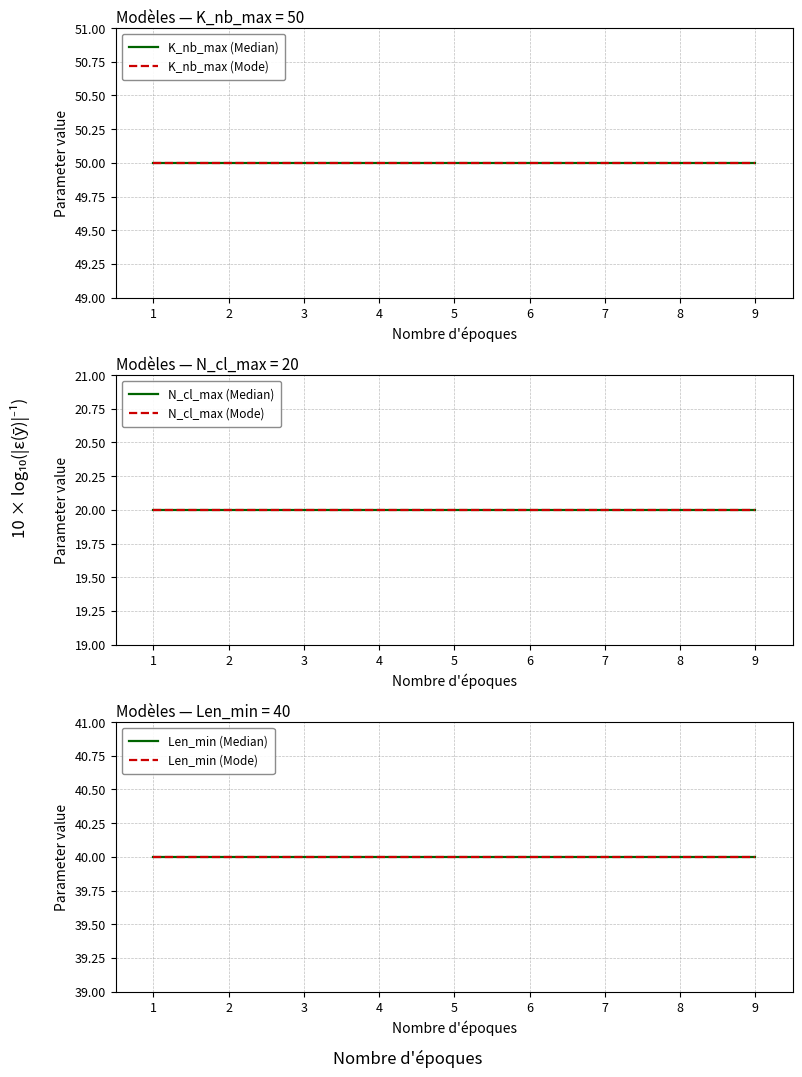

What is the sum of all Len_min (Median) values?

360